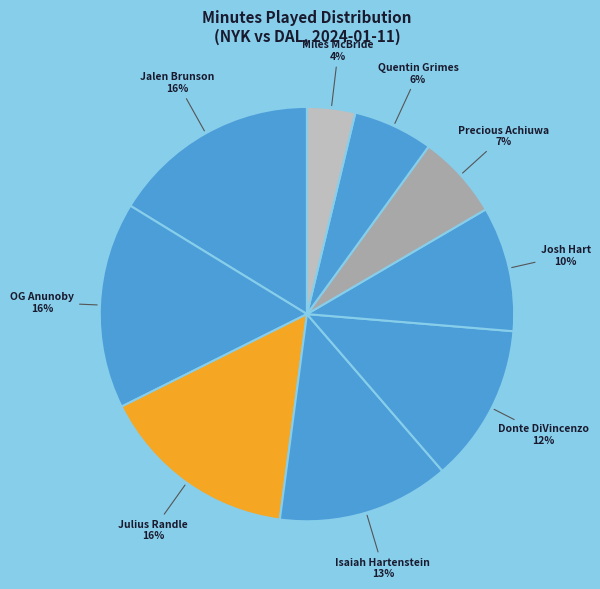

To the nearest percent, what is the average slice percentage?

11%